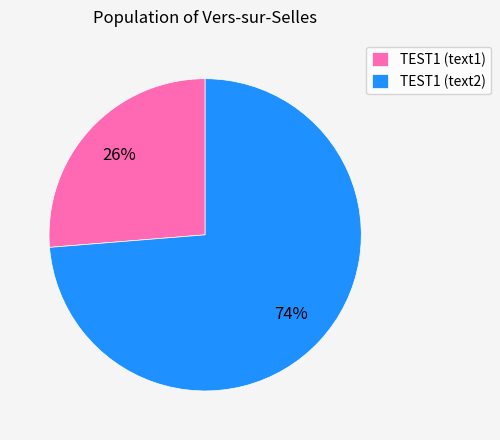

To the nearest percent, what portion does TEST1 (text1) represent?

26%